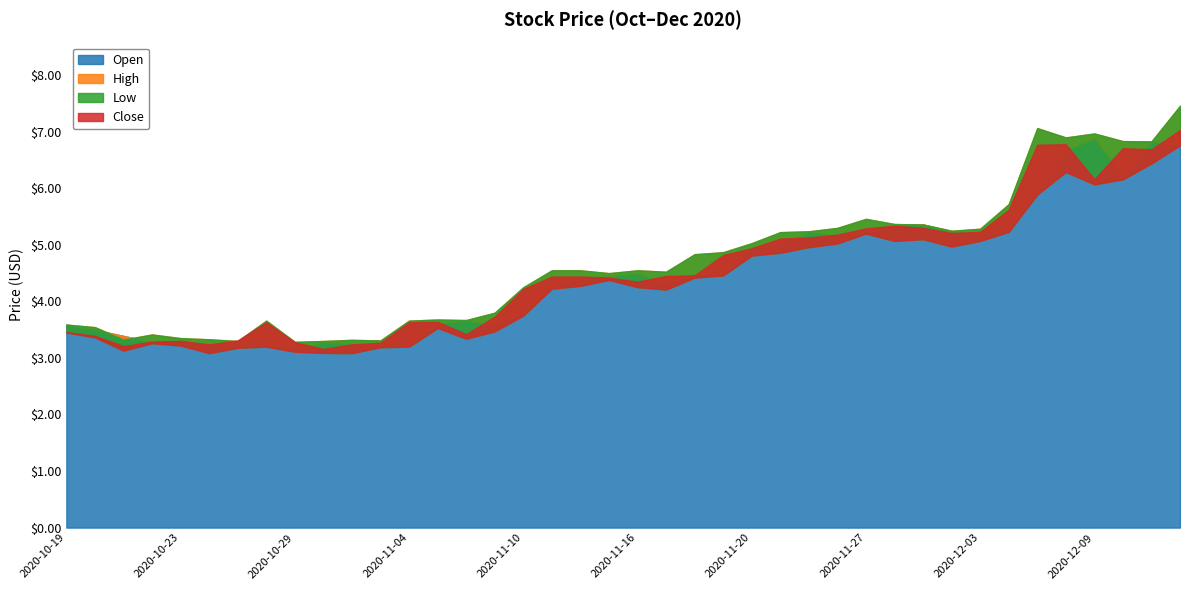

What is the difference between the maximum and minimum values in the Close series?

3.9